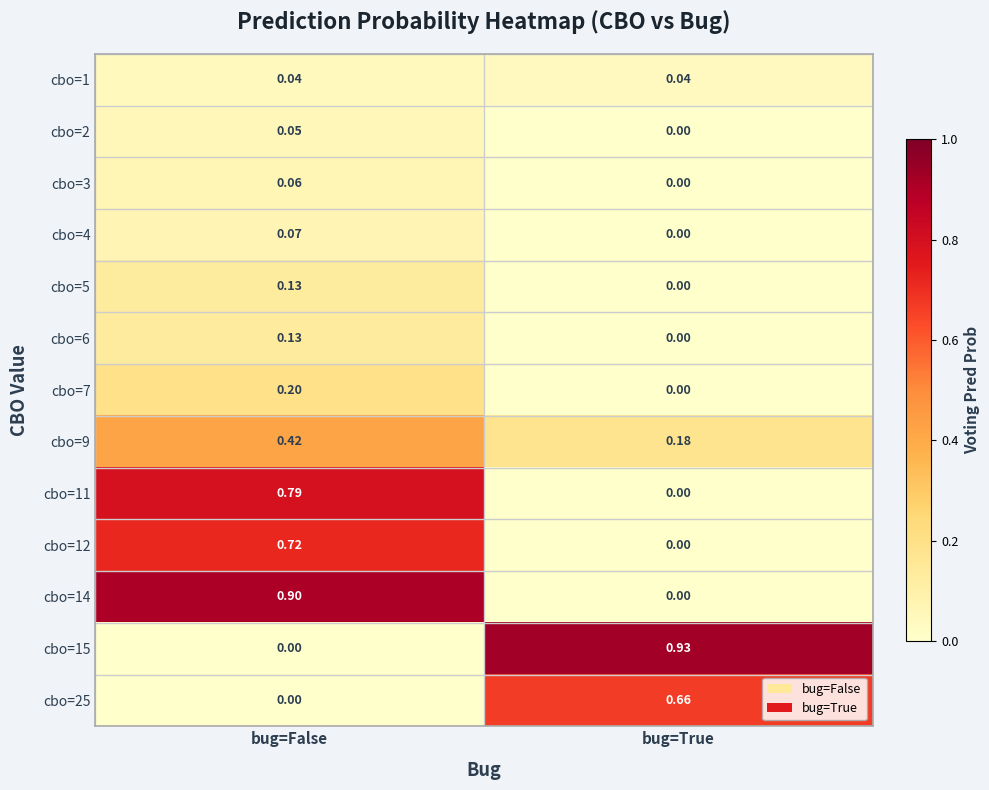

At which category is the sum across all series the highest?

bug=False